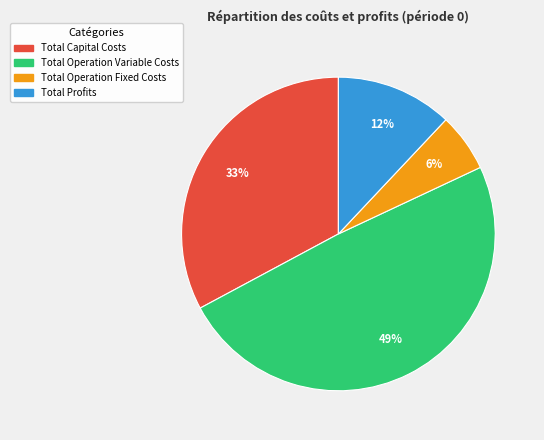

Which category has the biggest portion of the pie?

Total Operation Variable Costs